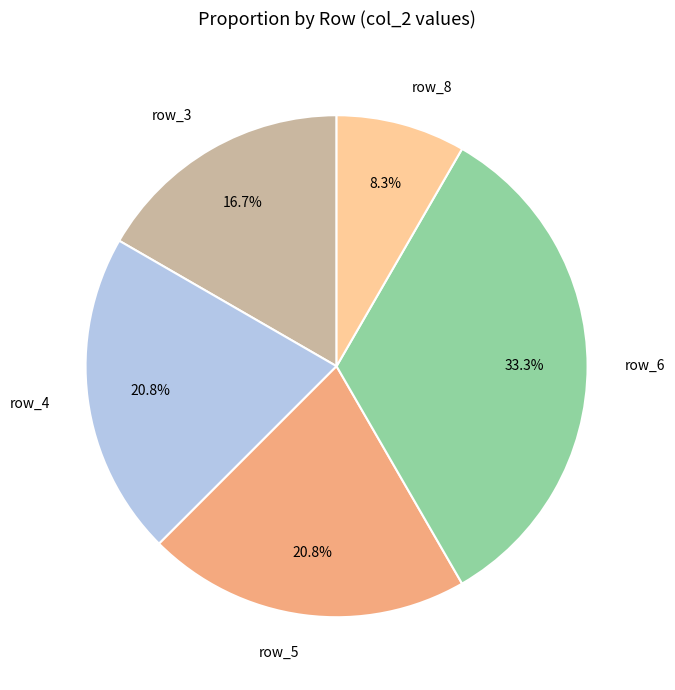

Which category has the biggest portion of the pie?

row_6